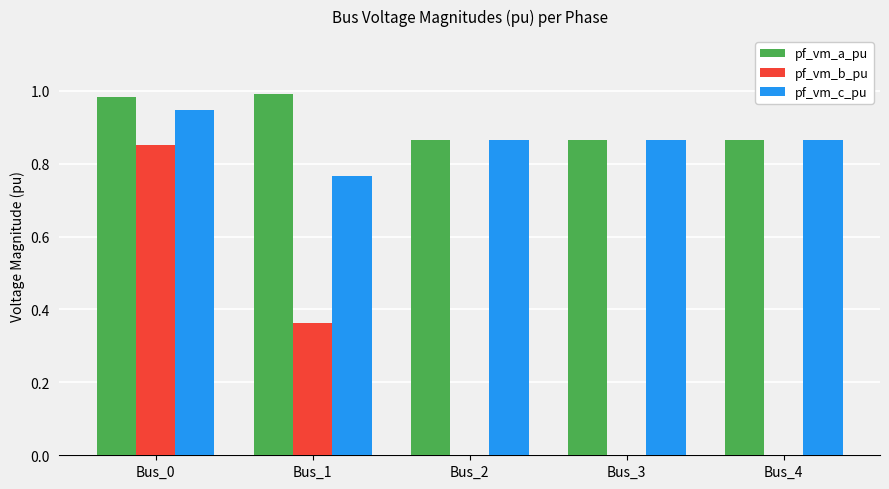

How many groups of bars are there?

5